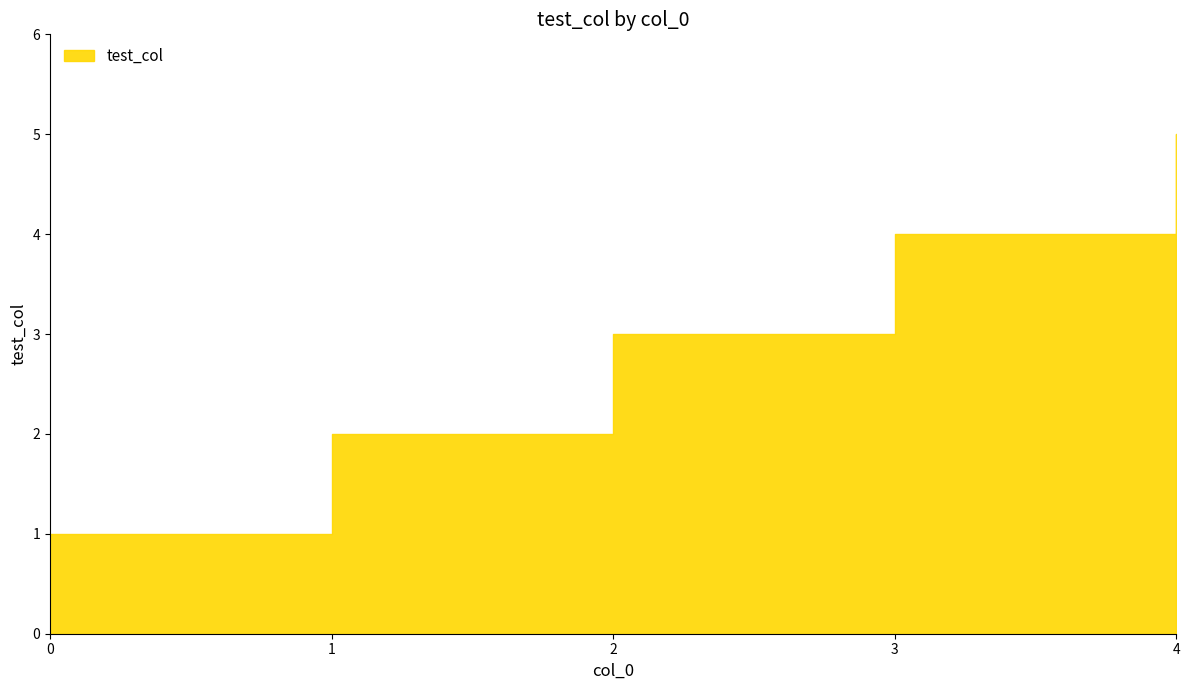

Approximately how many times larger is the value at 1 compared to 0?

2.0